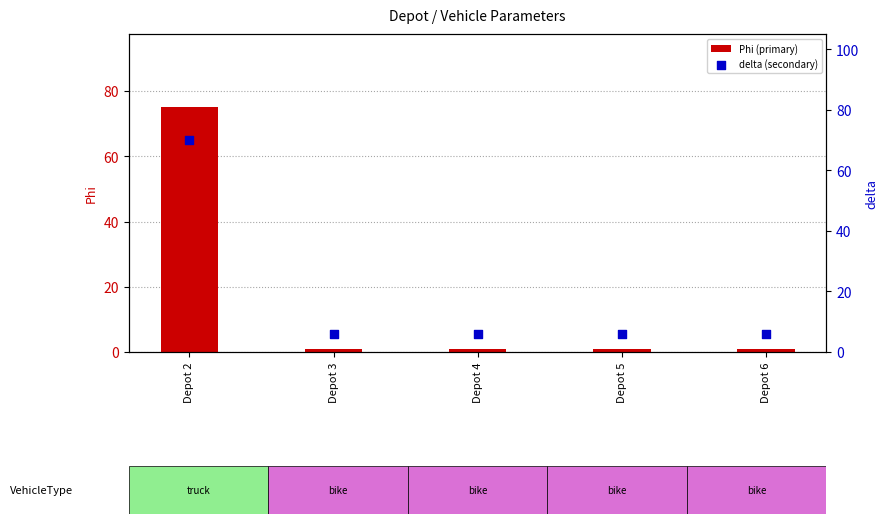

What is the total value across all series at Depot 4?

7